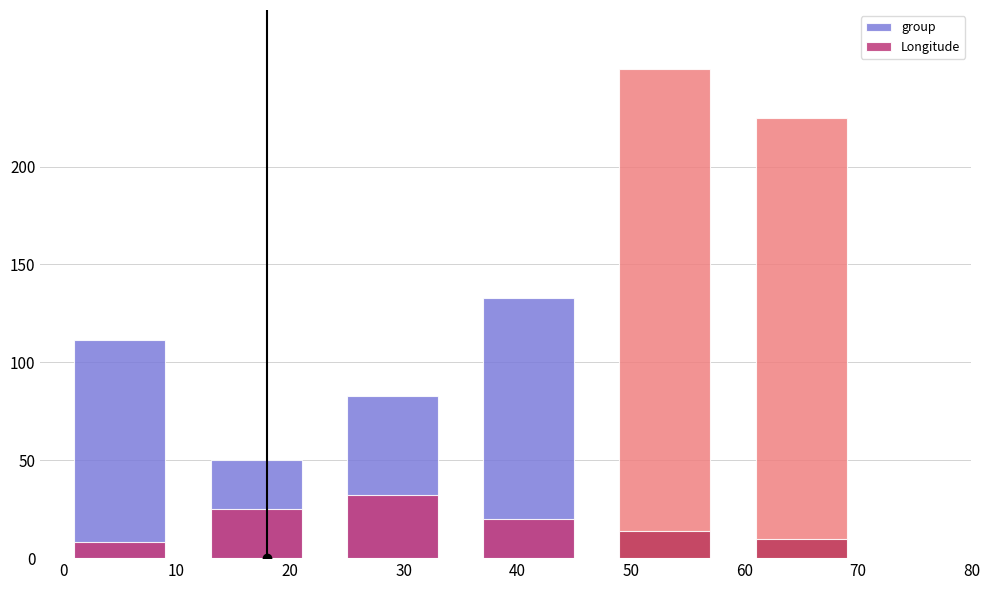

Does the chart contain stacked bars?

No